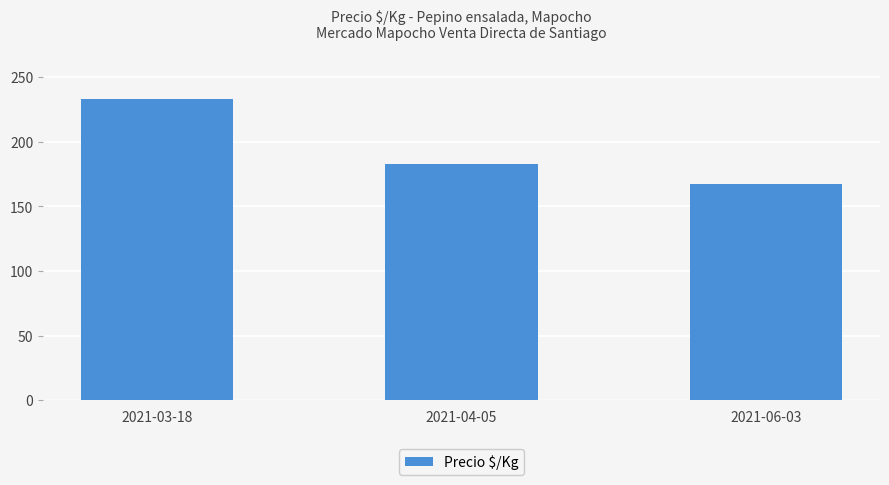

Approximately how many times larger is the value at 2021-03-18 compared to 2021-06-03?

1.4